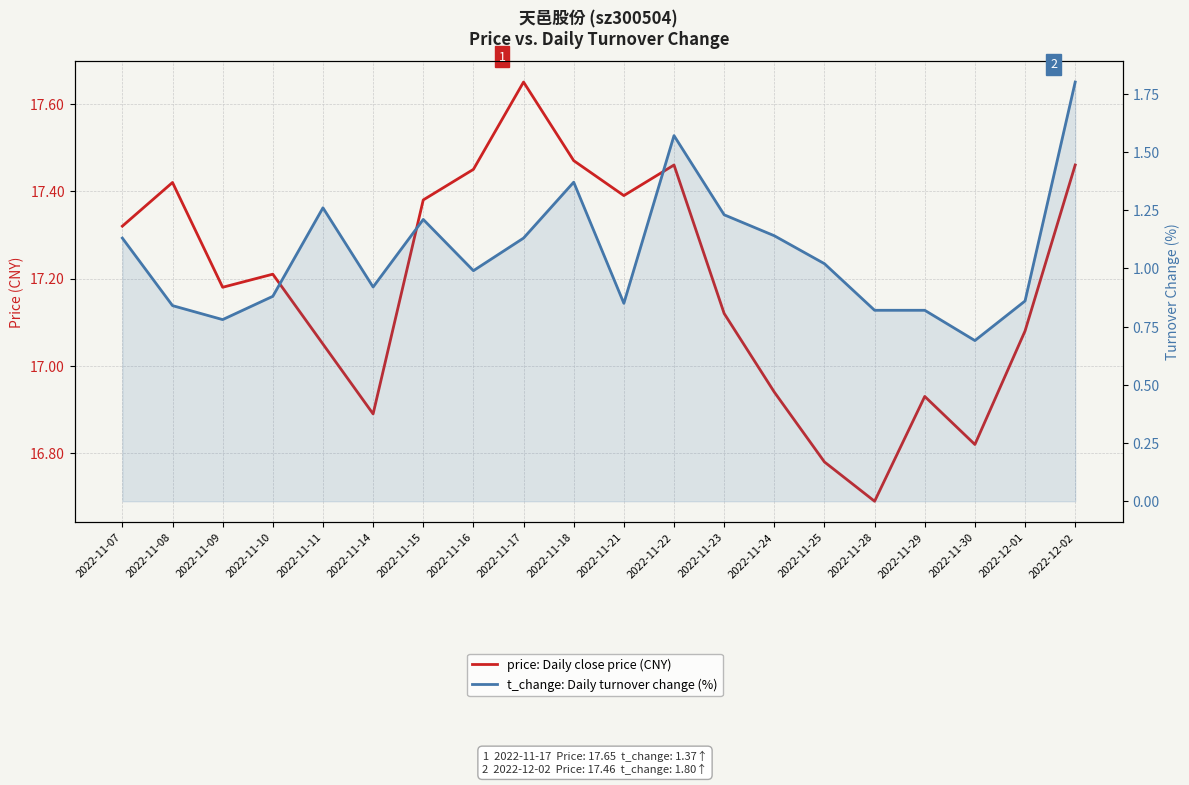

List the series in order of their peak value, lowest first.

t_change: Daily turnover change (%), price: Daily close price (CNY)